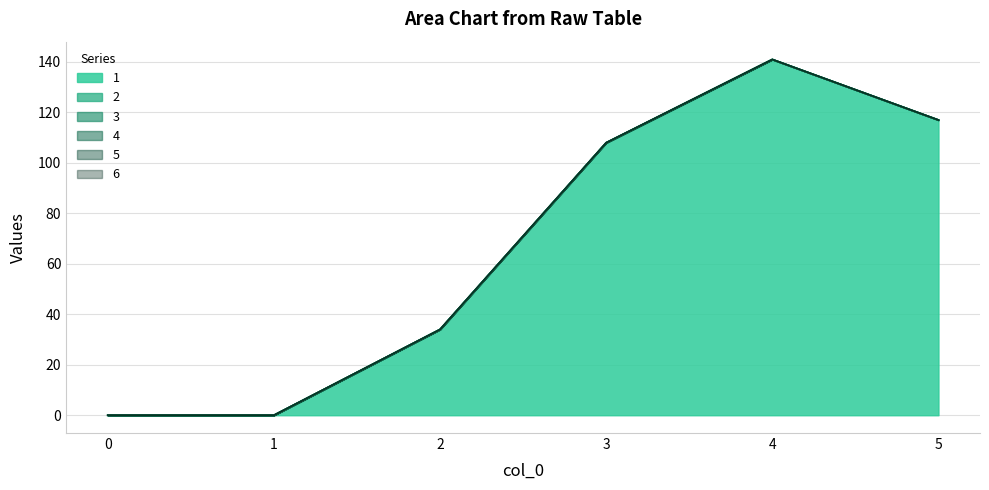

True or false: 6 and 4 intersect in this chart.

False